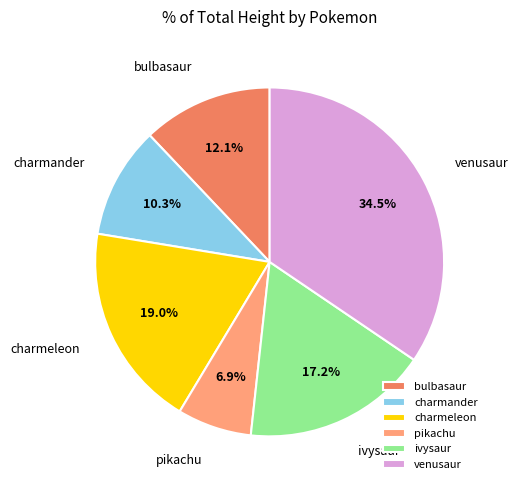

To the nearest percent, what is the average slice percentage?

17%